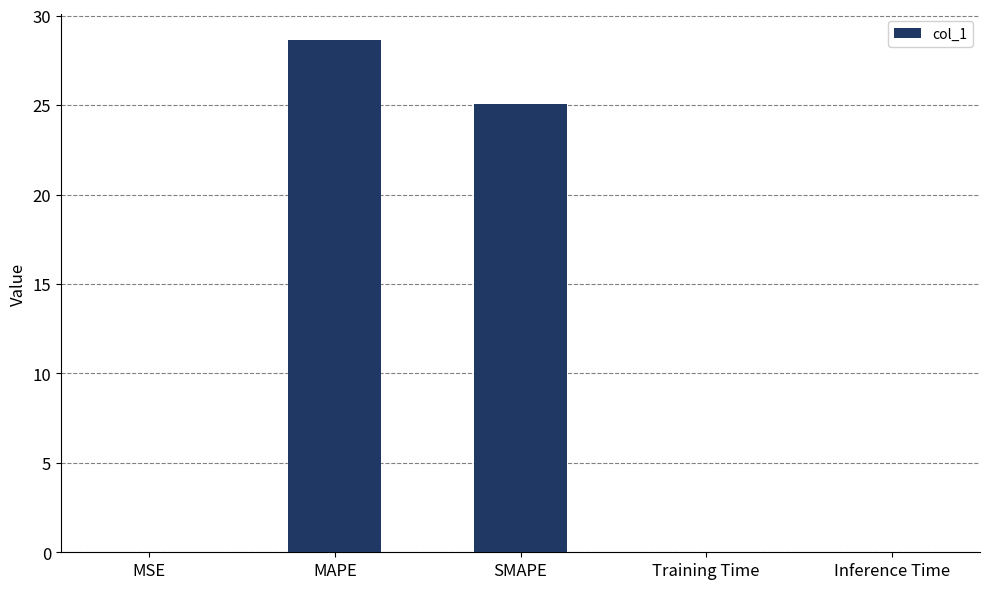

Which has a higher value, SMAPE or Training Time?

SMAPE